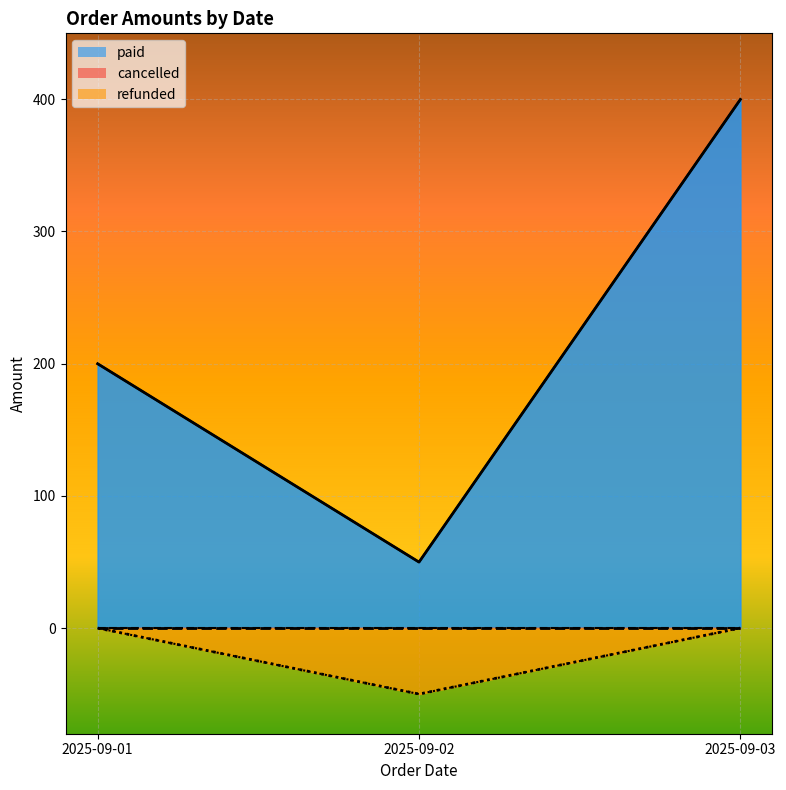

Does the chart display data point markers on the line(s)?

No